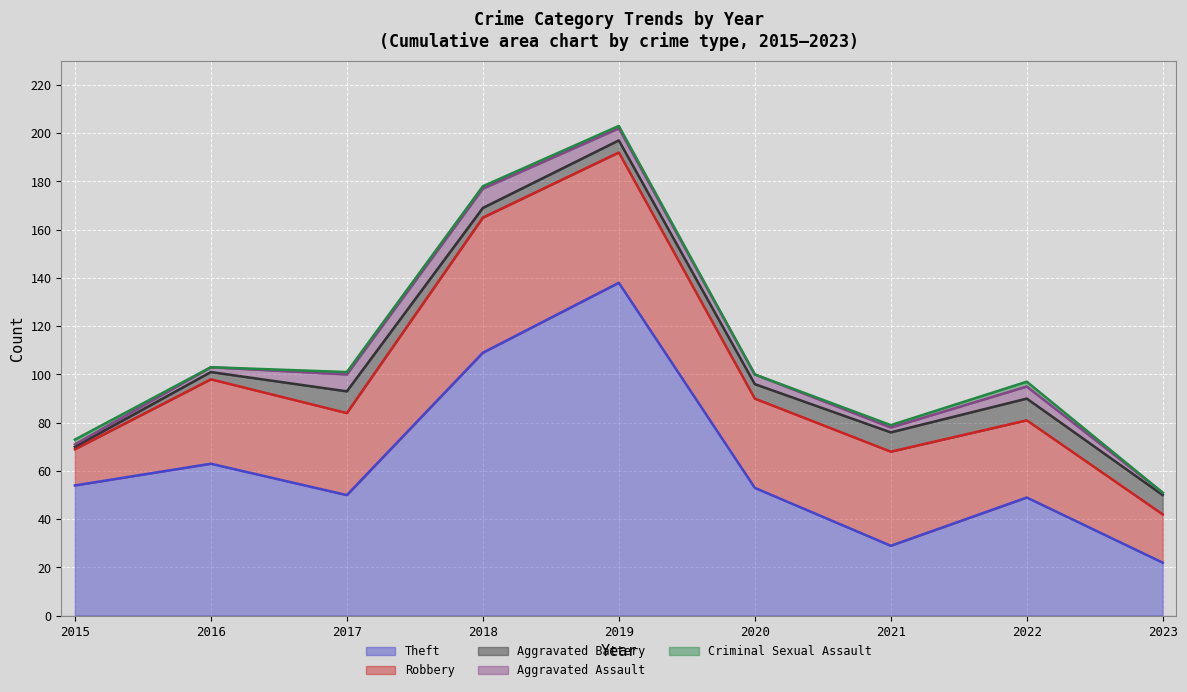

Where is the first local maximum for Theft?

2016